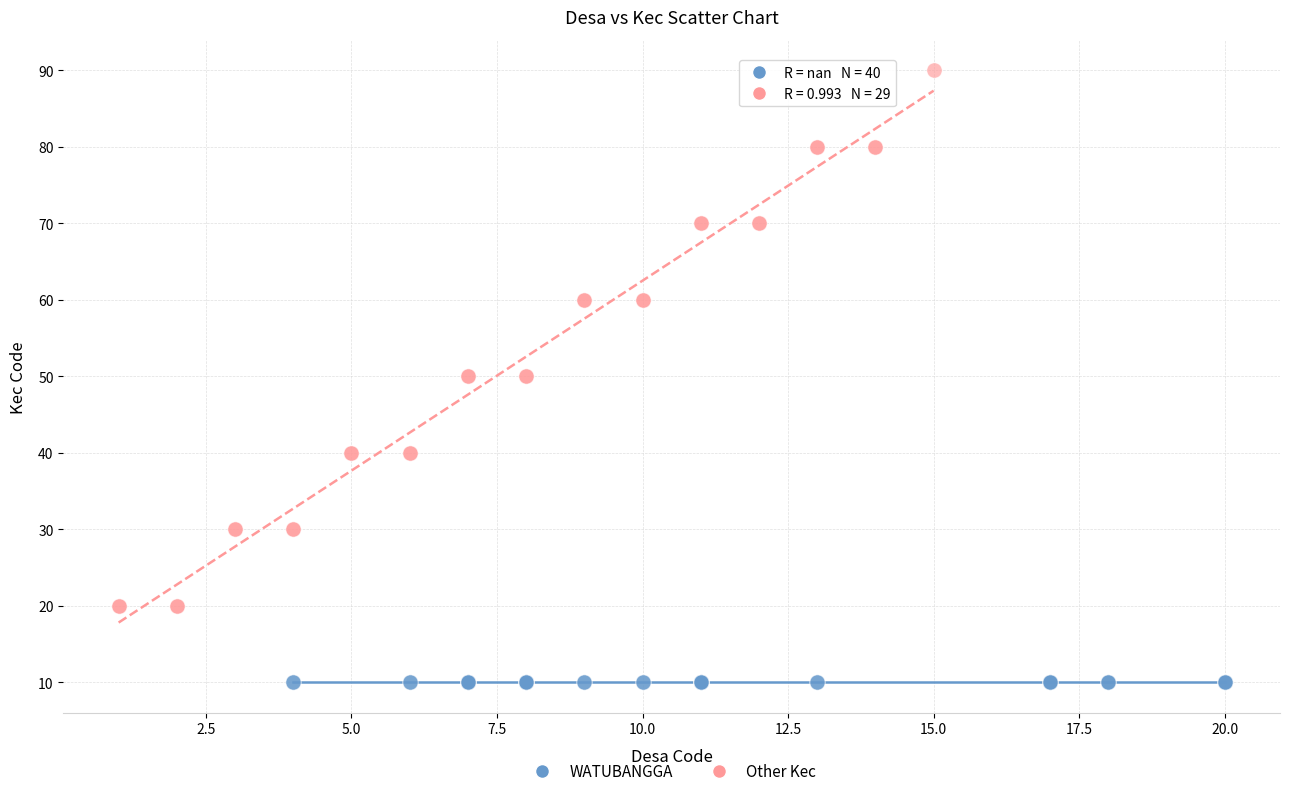

Which series reaches the minimum Y coordinate?

WATUBANGGA